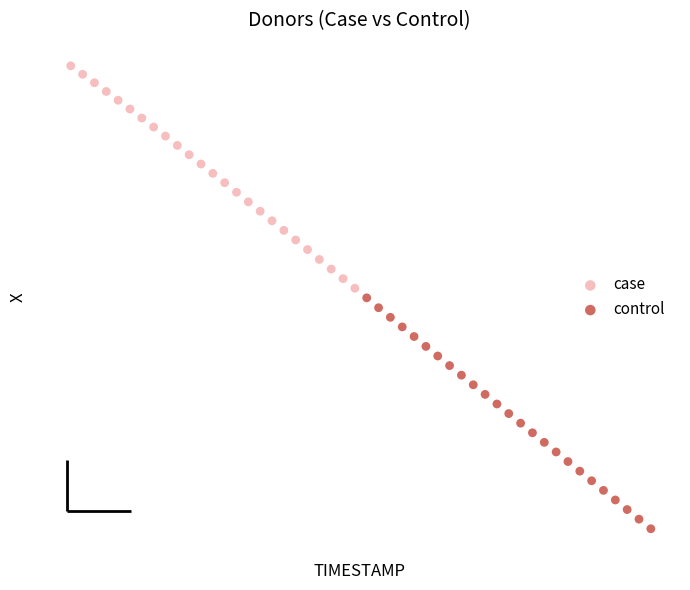

Which series has the widest spread of Y values?

control